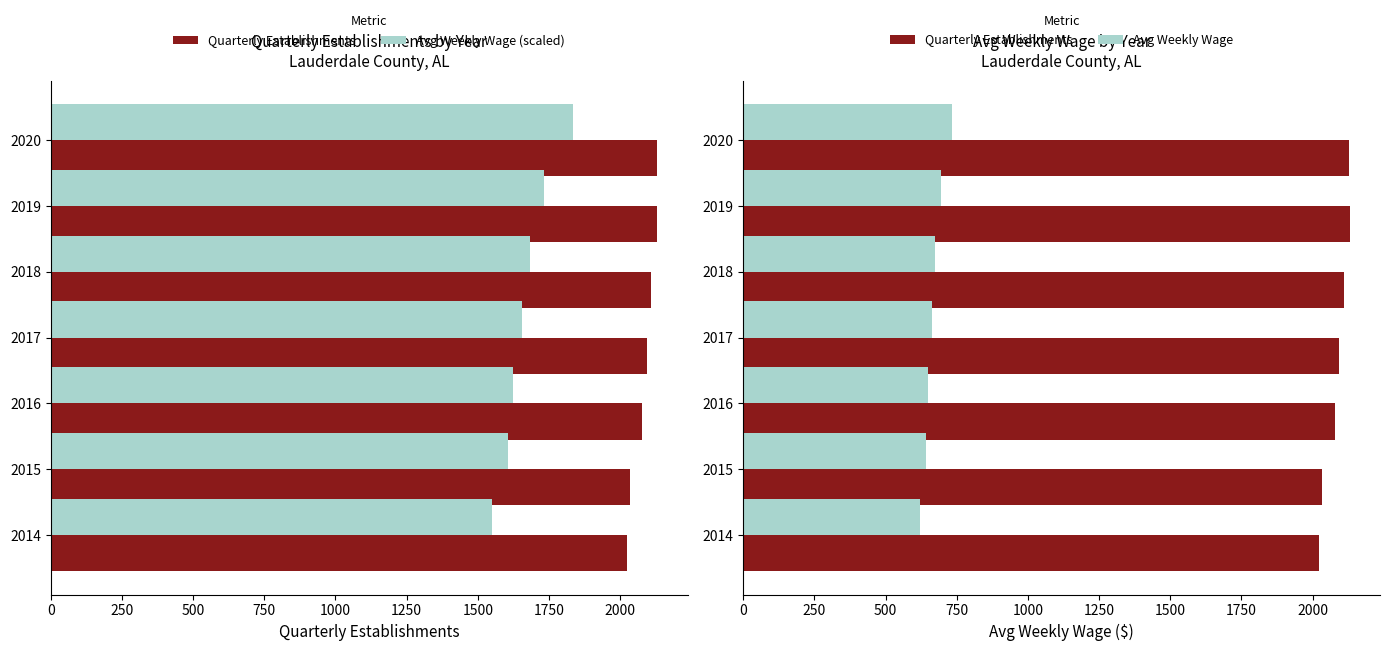

What is the minimum value for Avg Weekly Wage (scaled)?

1550.0